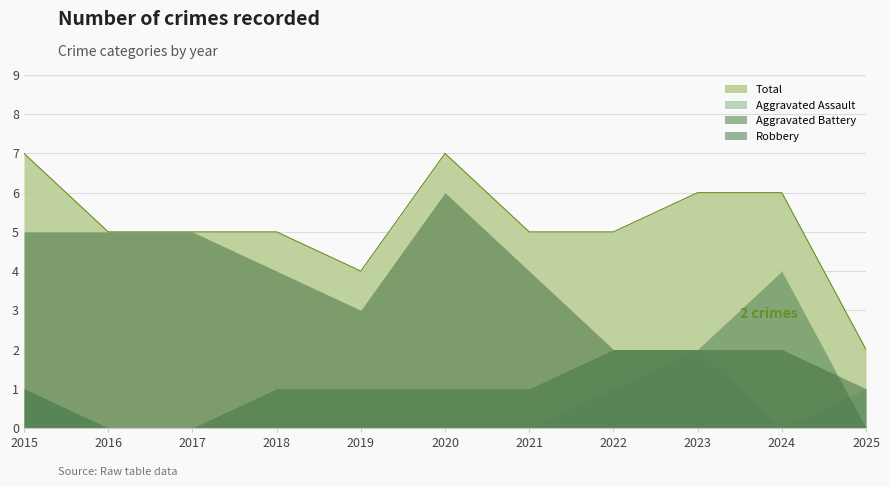

Which label corresponds to the largest value in the chart?

2015